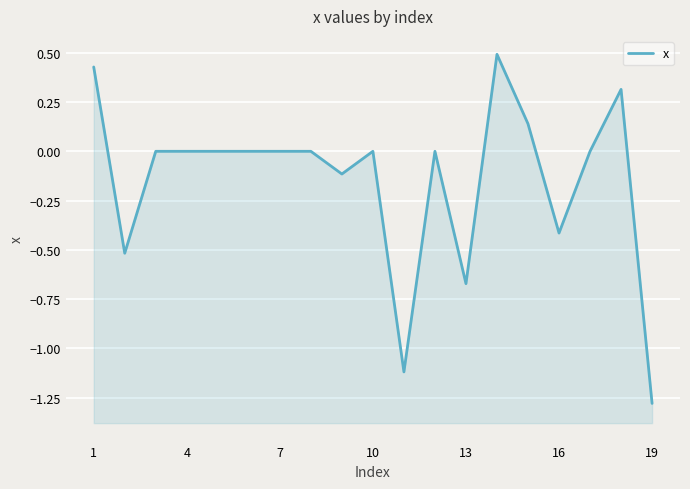

Reading left to right, list all the values displayed in this chart.

0.4	-0.5	0.0	0.0	0.0	0.0	0.0	0.0	-0.1	0.0	-1.1	0.0	-0.7	0.5	0.1	-0.4	0.0	0.3	-1.3